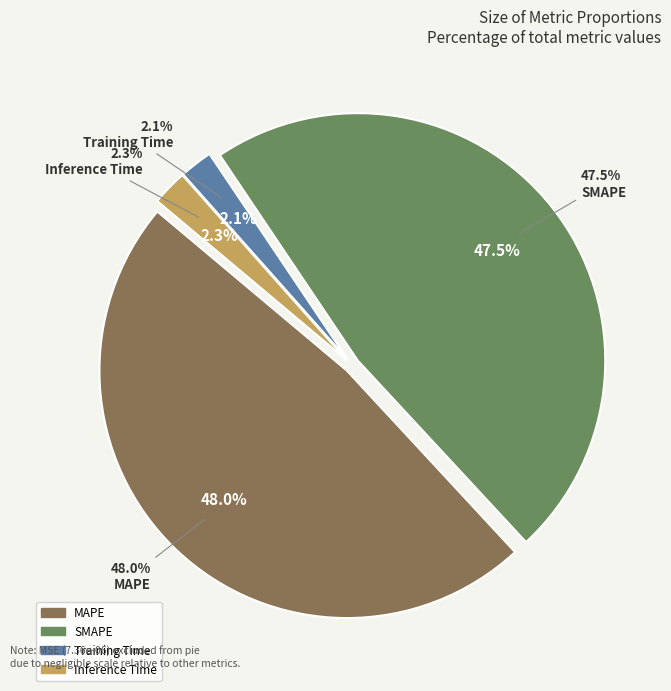

Which slice is the smallest?

Training Time